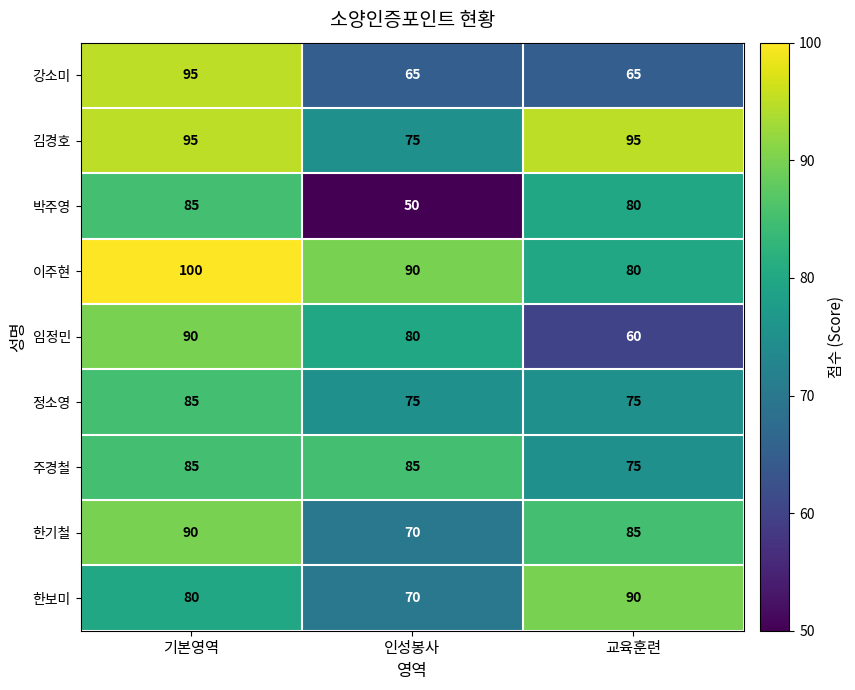

Reading left to right, list all the values displayed in this chart.

강소미: 기본영역=95	인성봉사=65	교육훈련=65
김경호: 기본영역=95	인성봉사=75	교육훈련=95
박주영: 기본영역=85	인성봉사=50	교육훈련=80
이주현: 기본영역=100	인성봉사=90	교육훈련=80
임정민: 기본영역=90	인성봉사=80	교육훈련=60
정소영: 기본영역=85	인성봉사=75	교육훈련=75
주경철: 기본영역=85	인성봉사=85	교육훈련=75
한기철: 기본영역=90	인성봉사=70	교육훈련=85
한보미: 기본영역=80	인성봉사=70	교육훈련=90